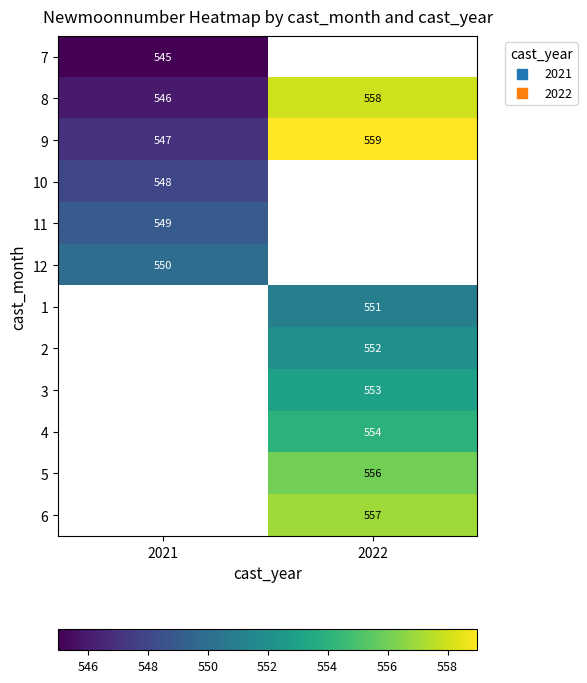

How many values in the 9 series are below 559?

1